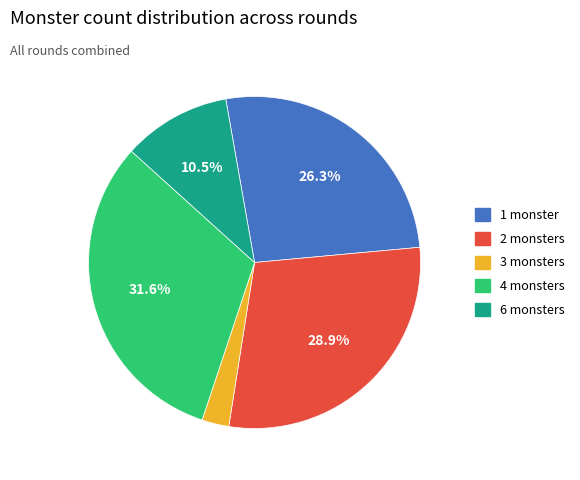

What portion of the pie excludes 2 monsters?

71.1%